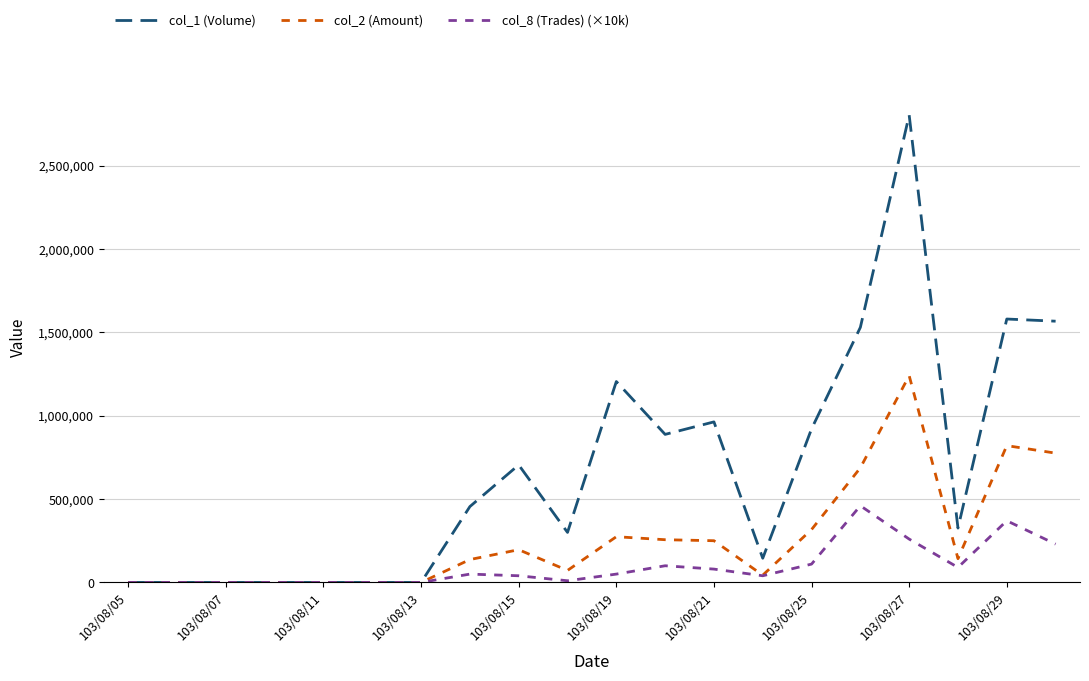

Rank the series by their maximum value, from highest to lowest.

col_1 (Volume), col_2 (Amount), col_8 (Trades) (×10k)